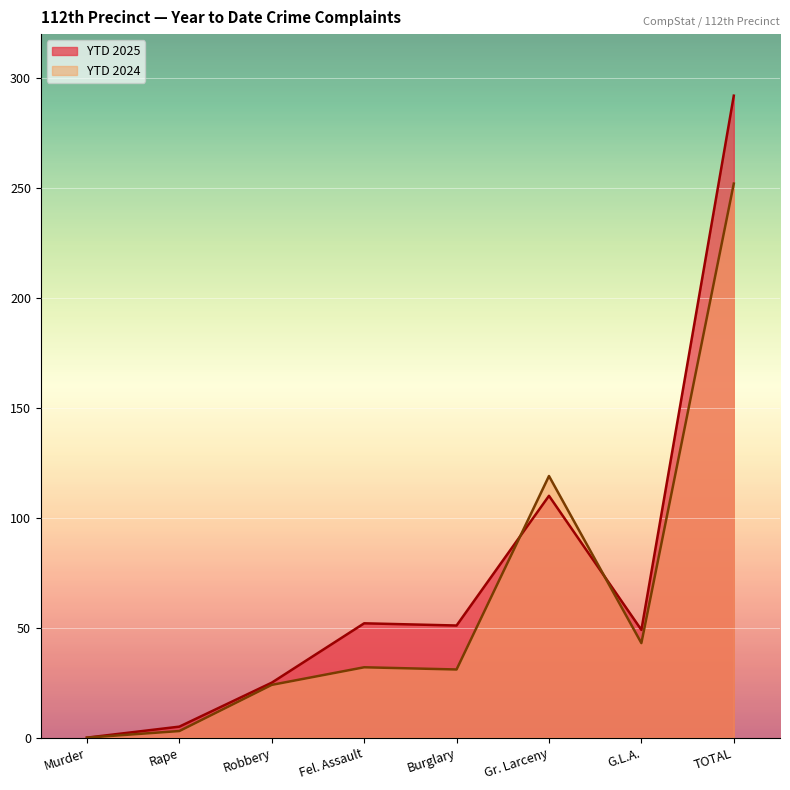

True or false: YTD 2024 and YTD 2025 intersect in this chart.

True